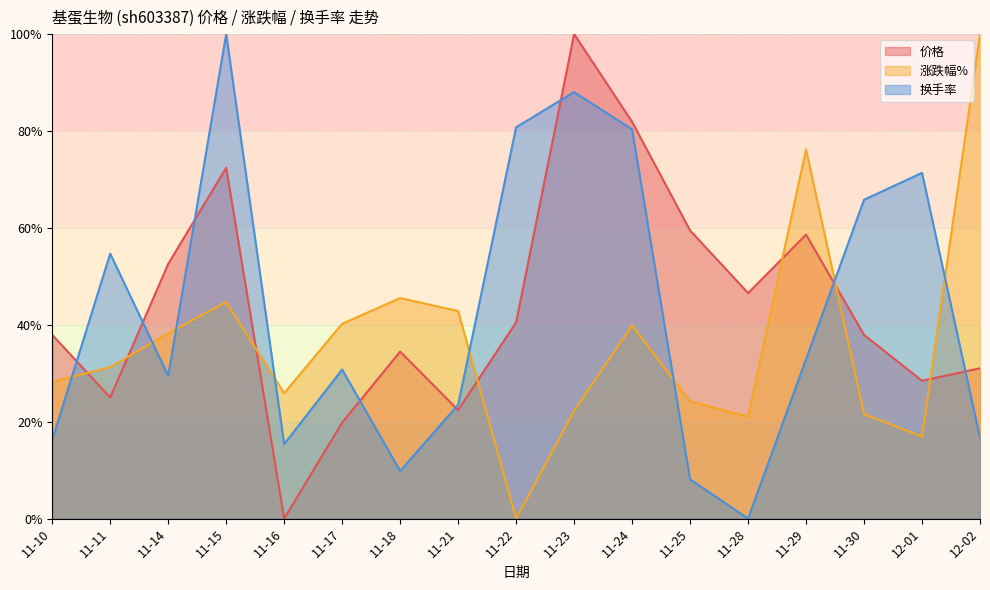

Which series ends up on top after the final intersection of 价格 and 换手率?

价格